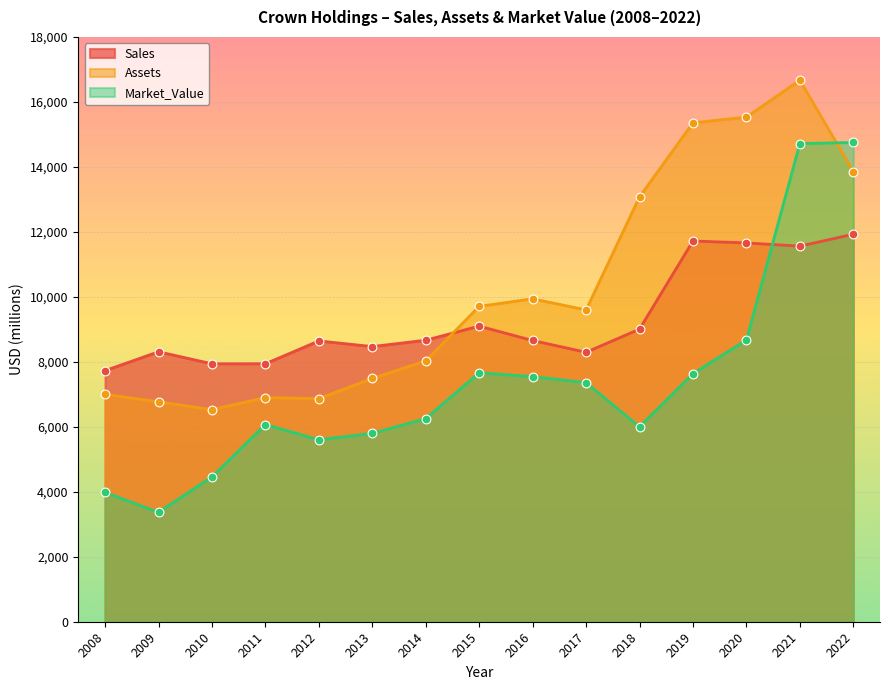

Which series has the widest spread of Y values?

Market_Value